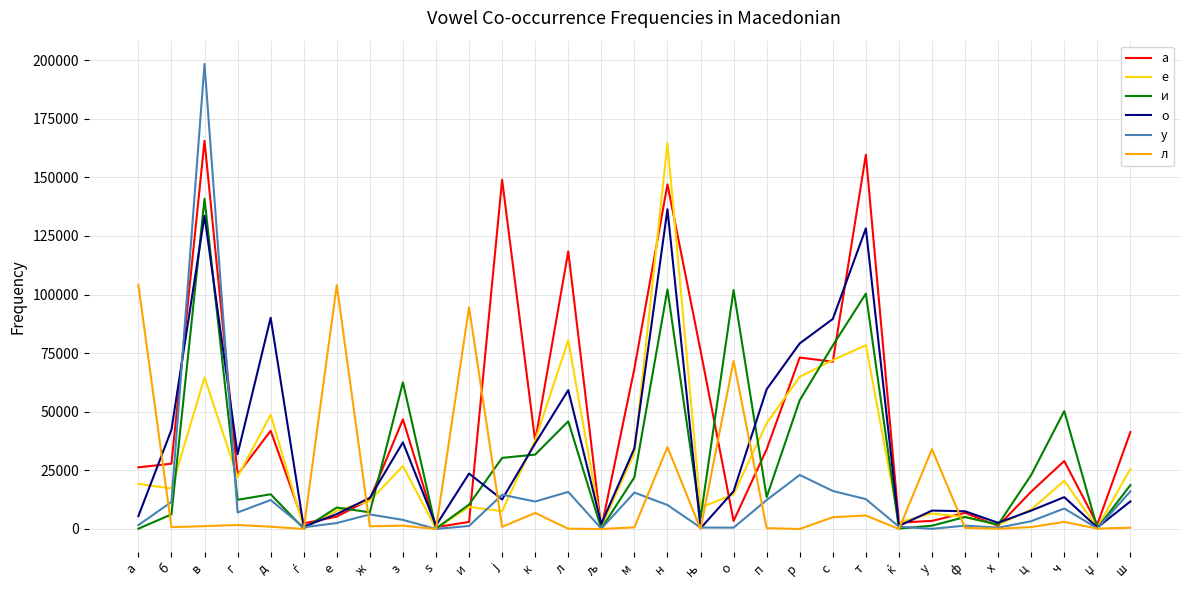

Which series changed the most between ж and н?

е